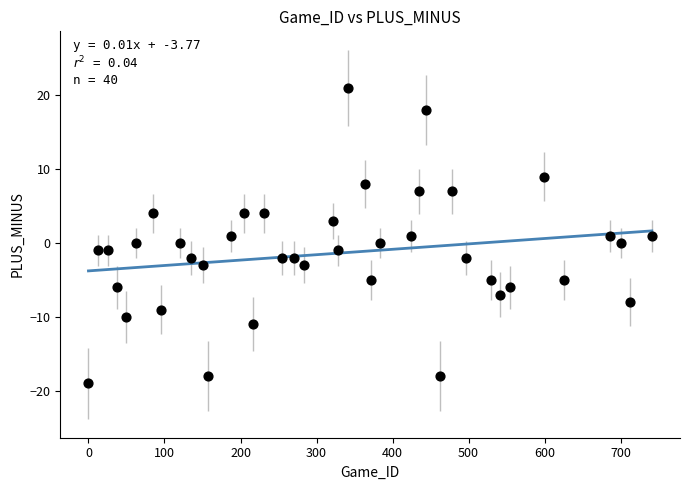

What is the range of X values (max minus min)?

741